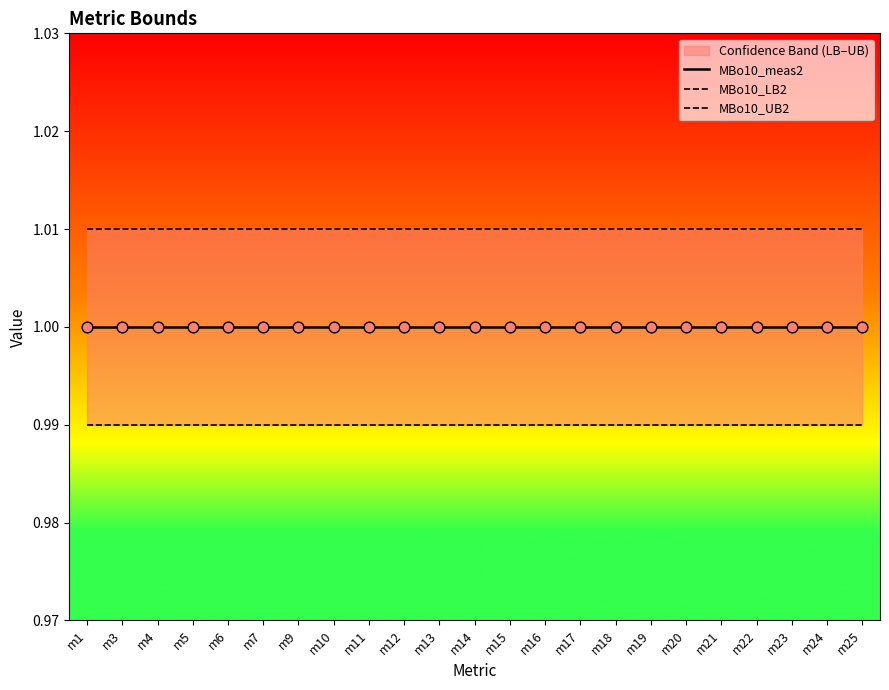

Which series reaches the maximum Y coordinate?

MBo10_UB2